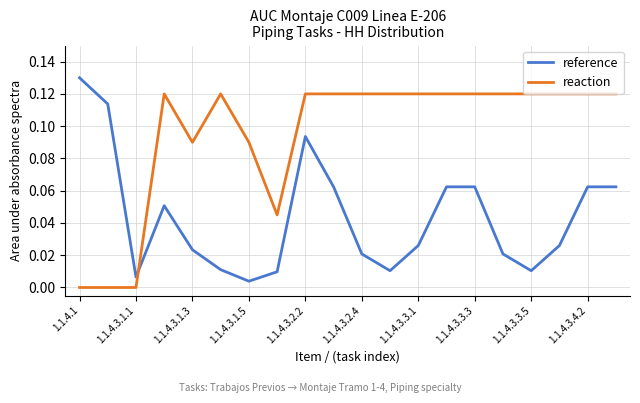

Which series has the largest total across all categories?

reaction